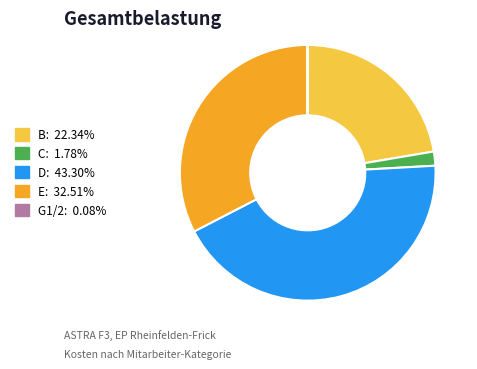

Is there any slice that represents more than half of the pie?

No